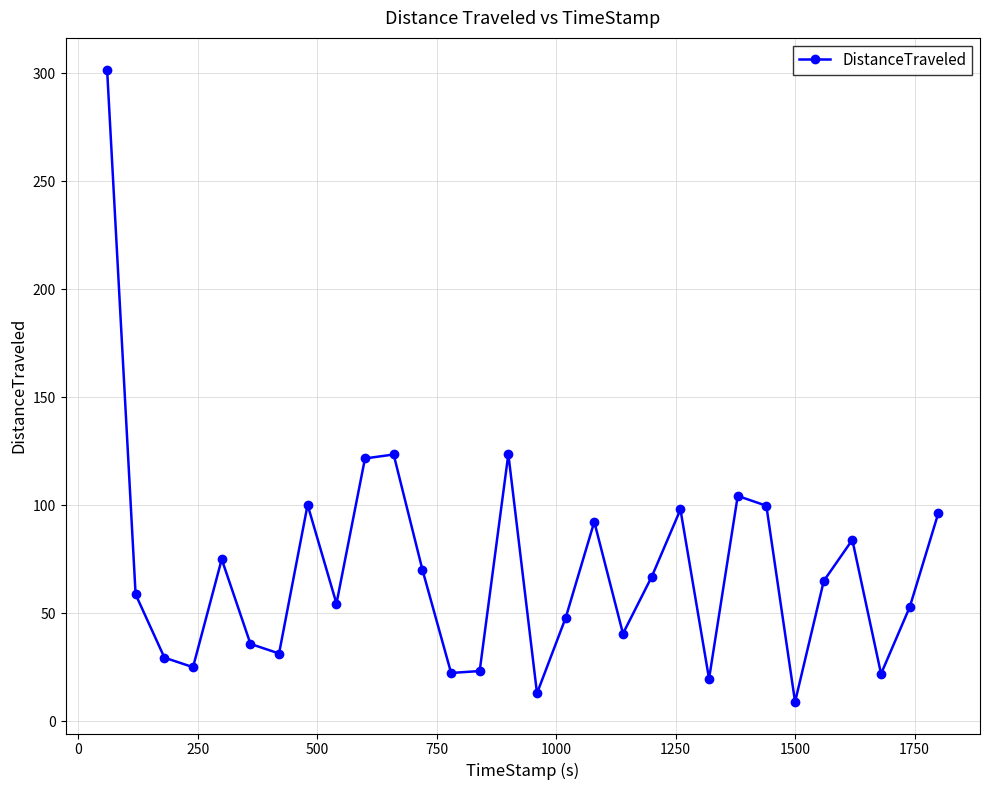

How many interior local peaks (higher than both neighbors) does the data have?

8